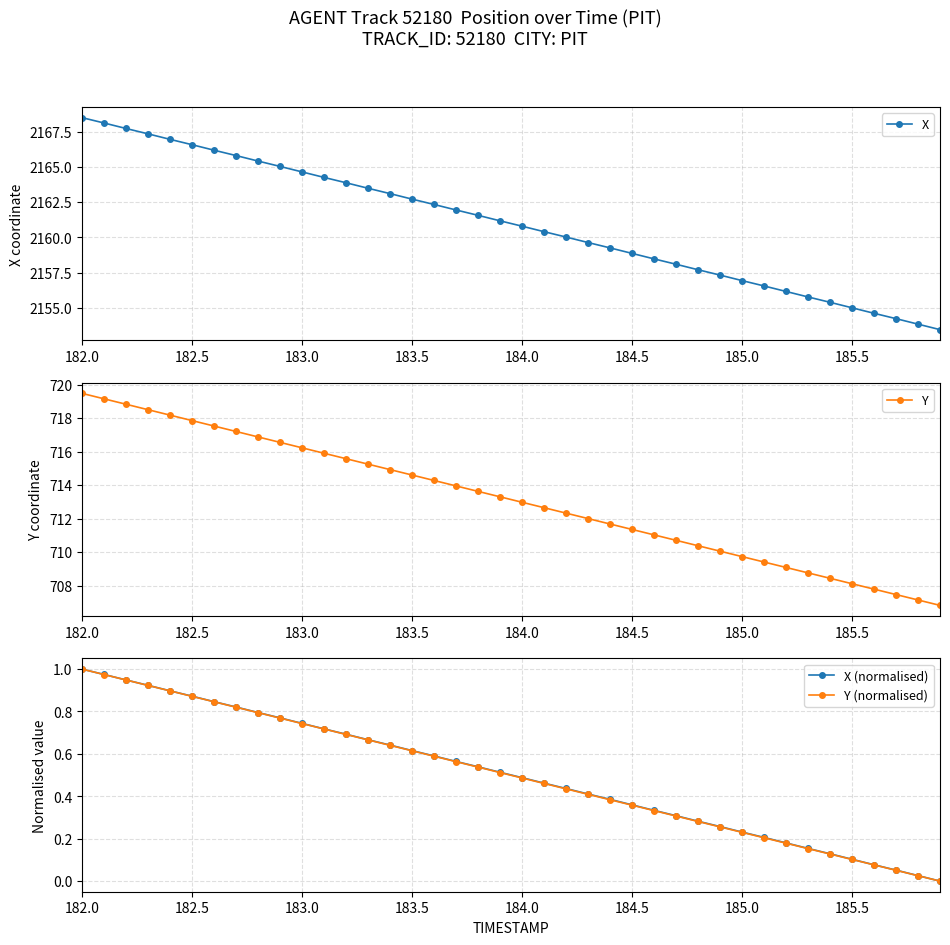

True or false: Y (normalised) and X (normalised) cross at least once.

False